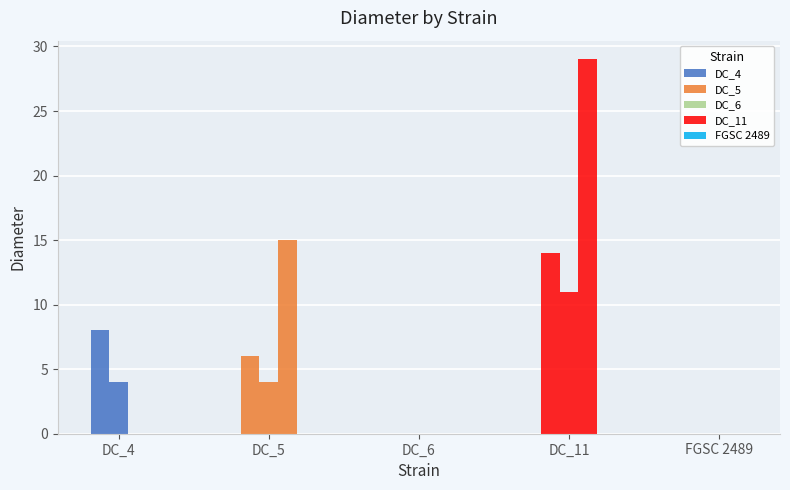

The value of DC_6 at DC_6 is 0. True or false?

True